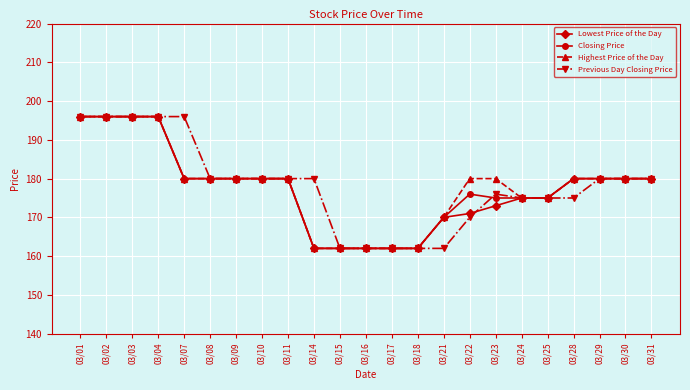

Reading right to left, extract all data points from this chart.

Lowest Price of the Day: 03/31=180	03/30=180	03/29=180	03/28=180	03/25=175	03/24=175	03/23=173	03/22=171	03/21=170	03/18=162	03/17=162	03/16=162	03/15=162	03/14=162	03/11=180	03/10=180	03/09=180	03/08=180	03/07=180	03/04=196	03/03=196	03/02=196	03/01=196
Closing Price: 03/31=180	03/30=180	03/29=180	03/28=180	03/25=175	03/24=175	03/23=175	03/22=176	03/21=170	03/18=162	03/17=162	03/16=162	03/15=162	03/14=162	03/11=180	03/10=180	03/09=180	03/08=180	03/07=180	03/04=196	03/03=196	03/02=196	03/01=196
Highest Price of the Day: 03/31=180	03/30=180	03/29=180	03/28=180	03/25=175	03/24=175	03/23=180	03/22=180	03/21=170	03/18=162	03/17=162	03/16=162	03/15=162	03/14=162	03/11=180	03/10=180	03/09=180	03/08=180	03/07=180	03/04=196	03/03=196	03/02=196	03/01=196
Previous Day Closing Price: 03/31=180	03/30=180	03/29=180	03/28=175	03/25=175	03/24=175	03/23=176	03/22=170	03/21=162	03/18=162	03/17=162	03/16=162	03/15=162	03/14=180	03/11=180	03/10=180	03/09=180	03/08=180	03/07=196	03/04=196	03/03=196	03/02=196	03/01=196